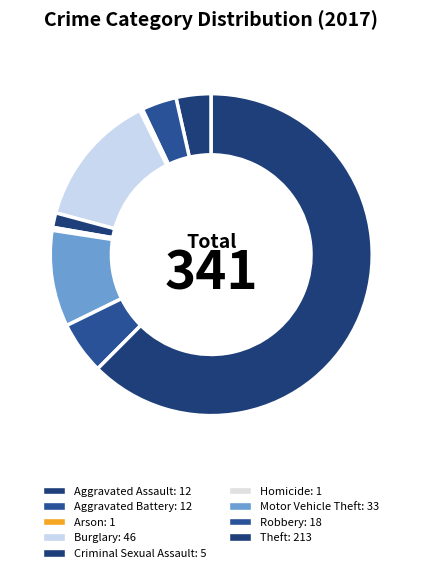

True or false: Criminal Sexual Assault accounts for 1% of the total.

True